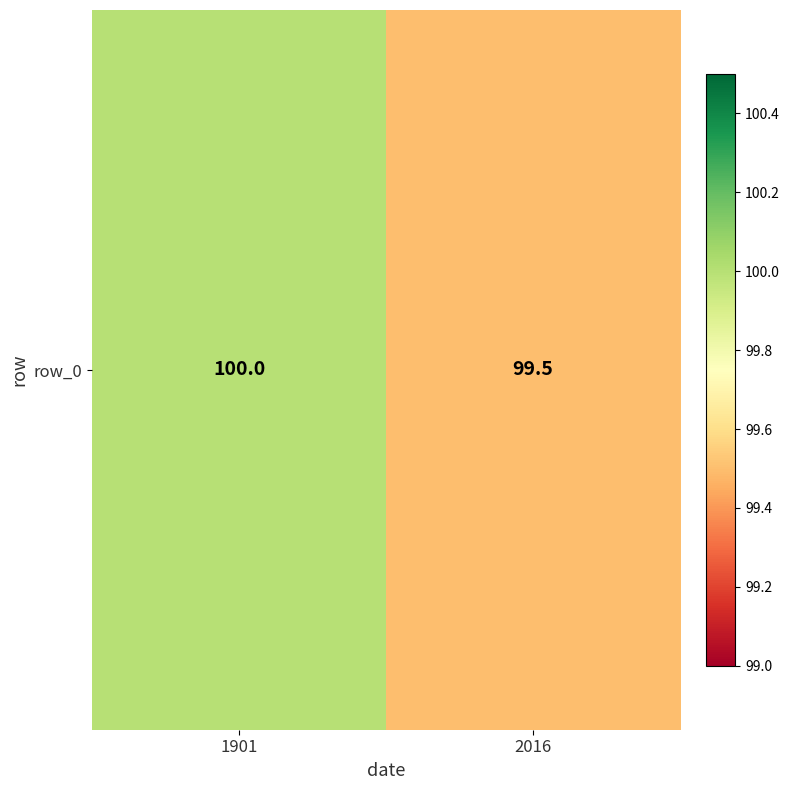

Rank the categories by value from lowest to highest.

2016, 1901